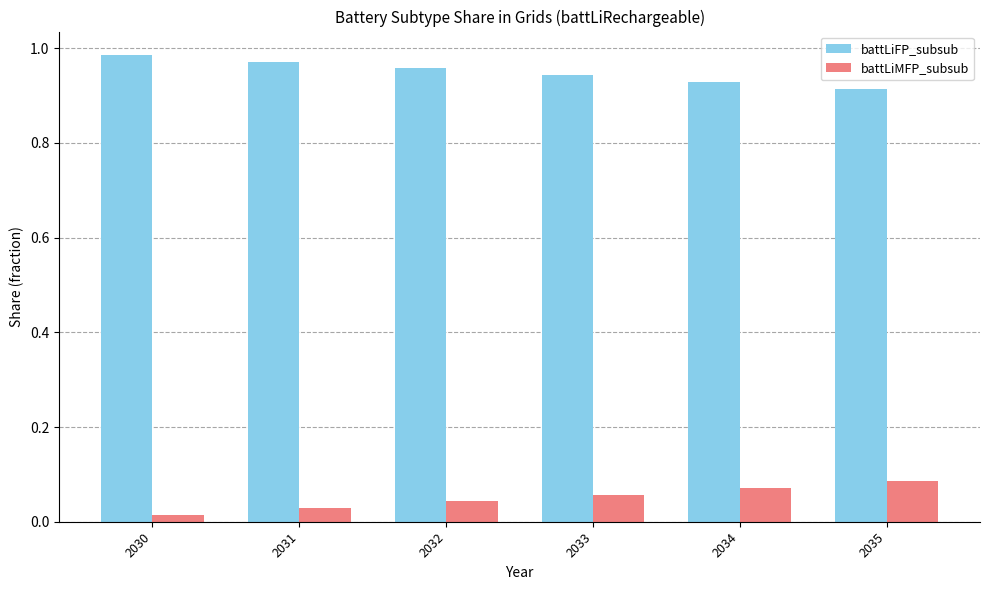

Which category has the highest value in the battLiMFP_subsub series?

2035